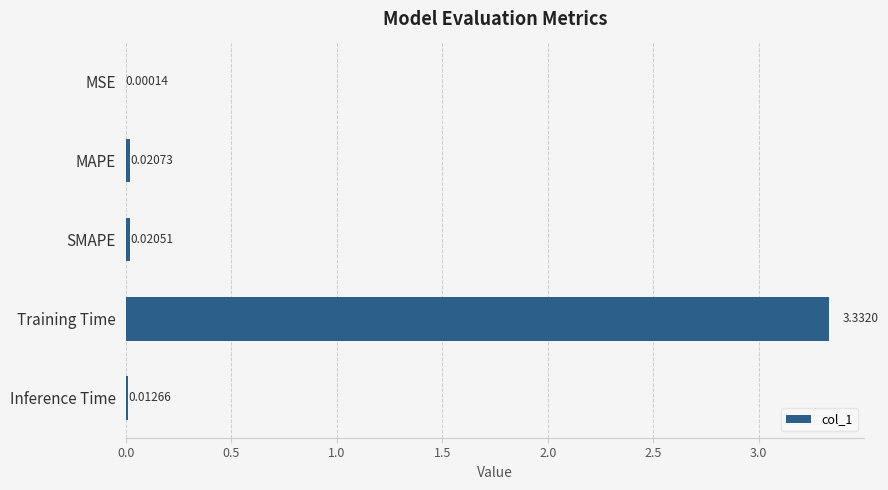

Count the number of data series in this chart.

1